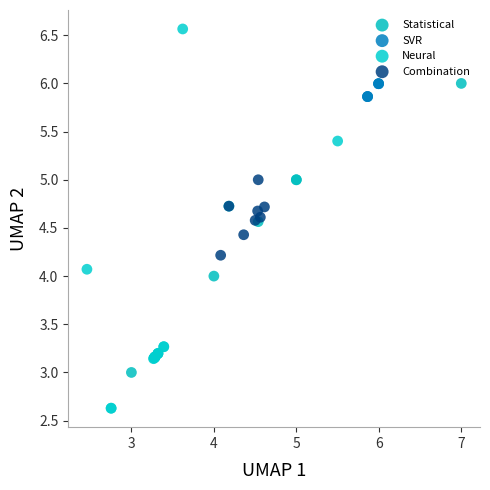

Which series has the largest Y range (max minus min)?

Neural